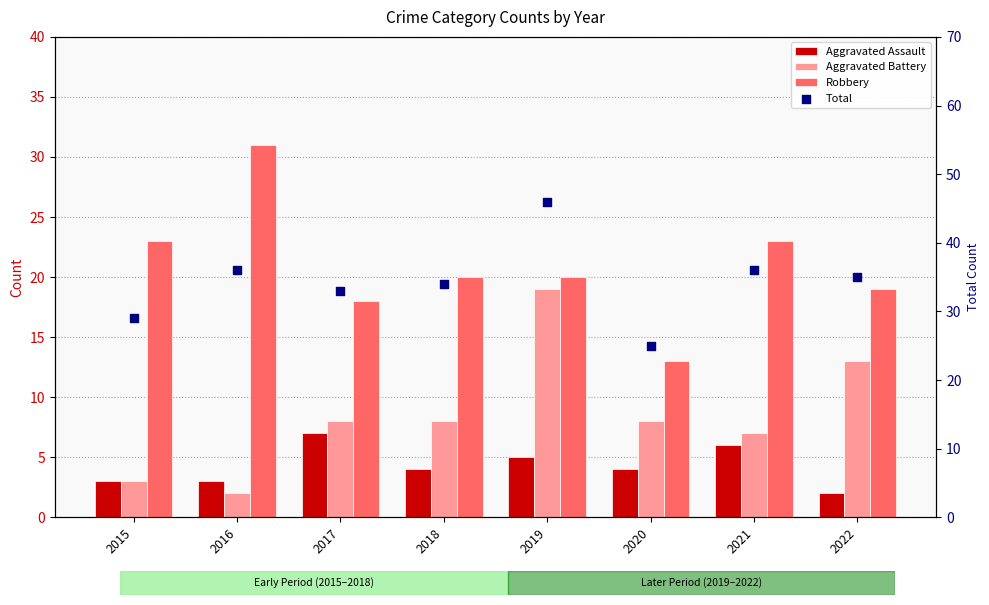

At which category is the sum across all series the highest?

2019